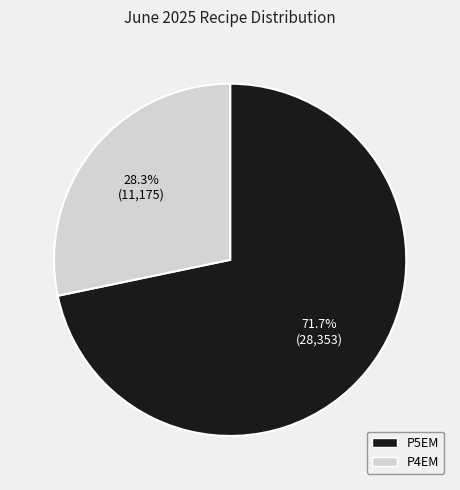

The P4EM slice represents 28% of the pie. True or false?

True